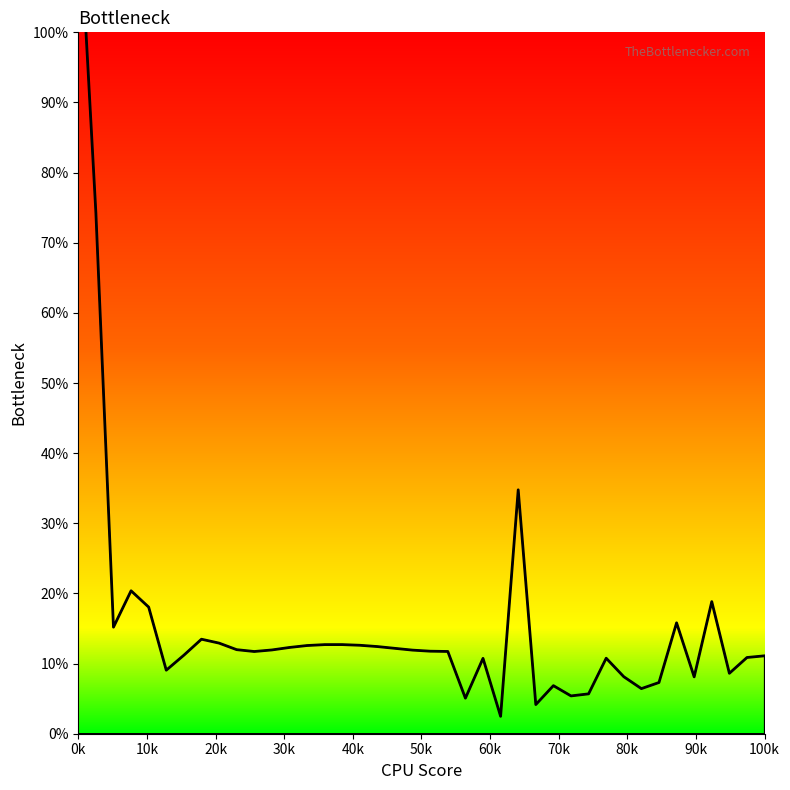

What is the sum of all values?

6.3